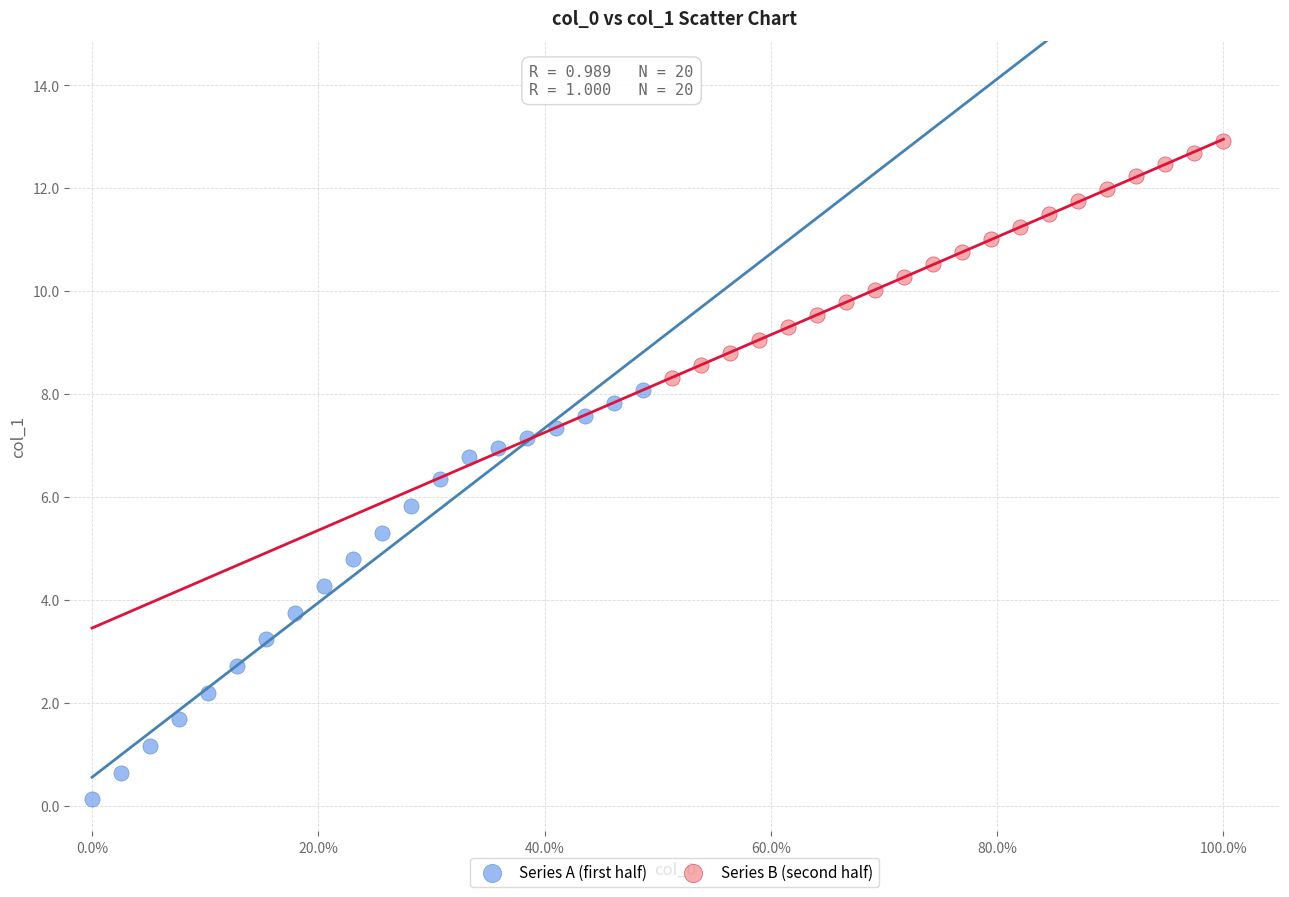

Which series reaches the minimum Y coordinate?

Series A (first half)